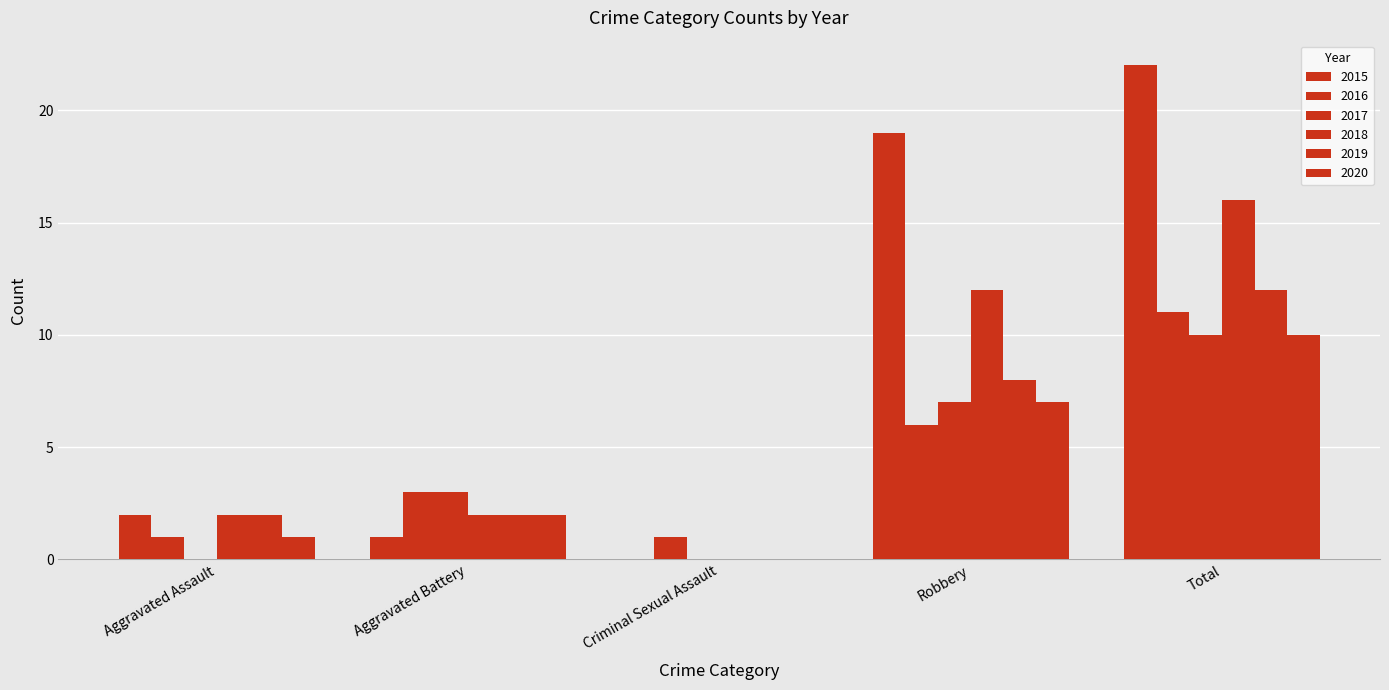

Count the number of data series in this chart.

6